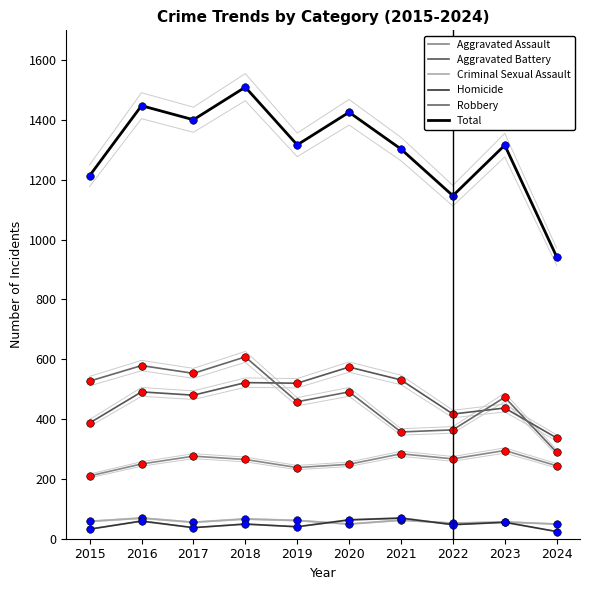

At how many categories does at least one series exceed 1200?

8